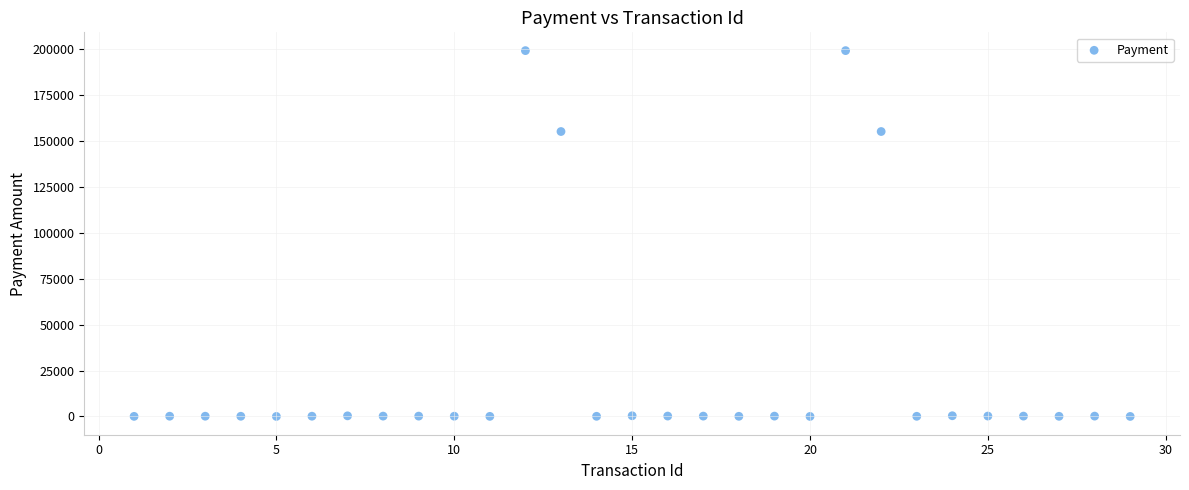

What is the range of Y values (max minus min)?

198970